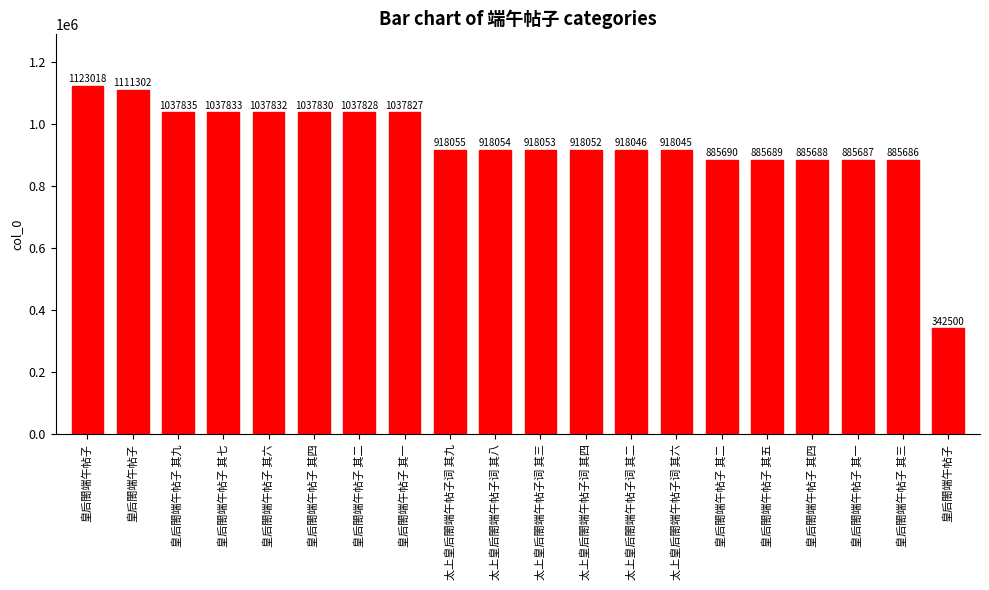

Count the number of categories in the chart.

20